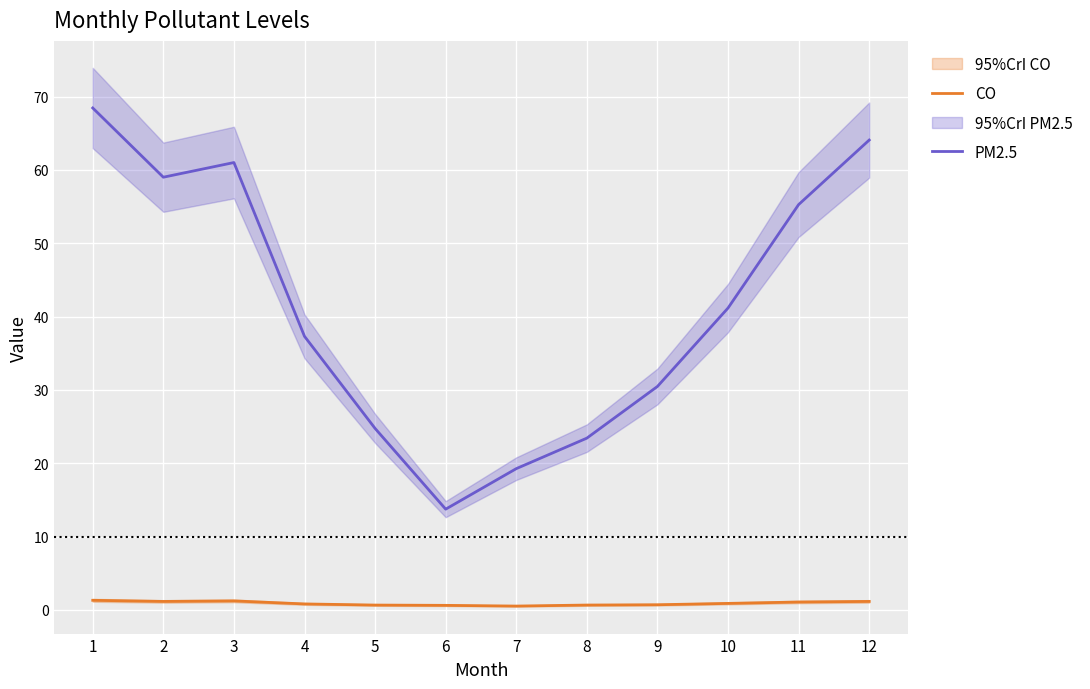

The CO series shows 0.7 at 9. True or false?

True